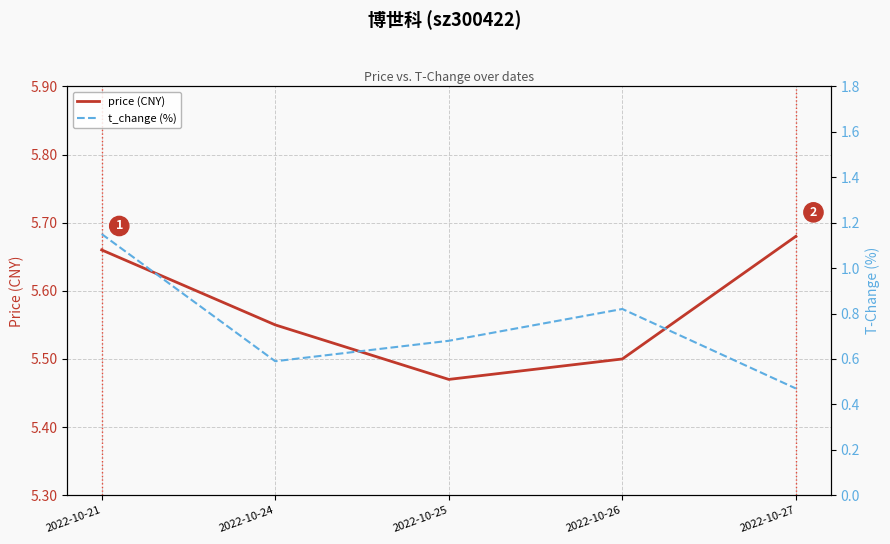

What is the difference between the price (CNY) values at 2022-10-21 and 2022-10-26?

0.2